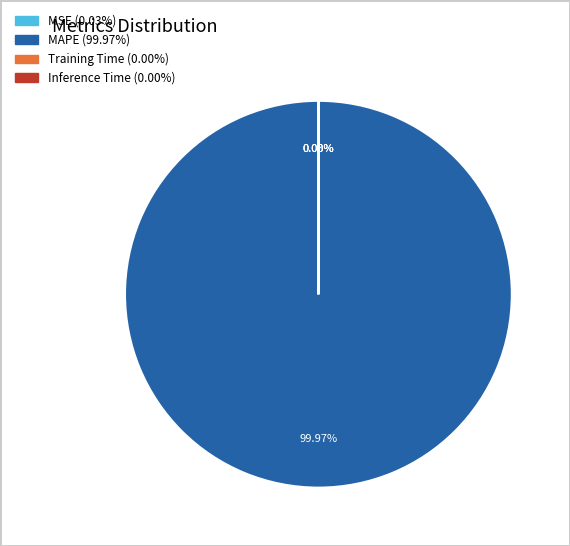

What is the largest slice in the pie chart?

MAPE